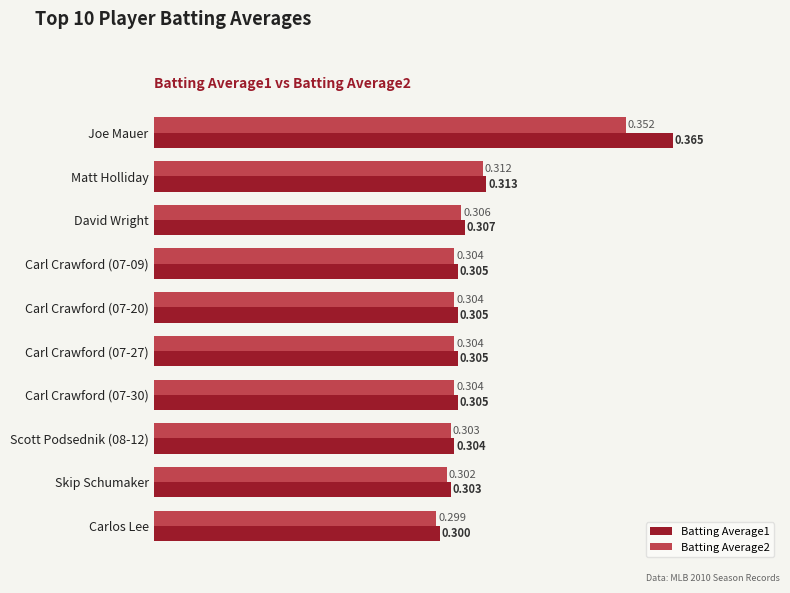

At which label is Batting Average1 closest to 0?

Carlos Lee